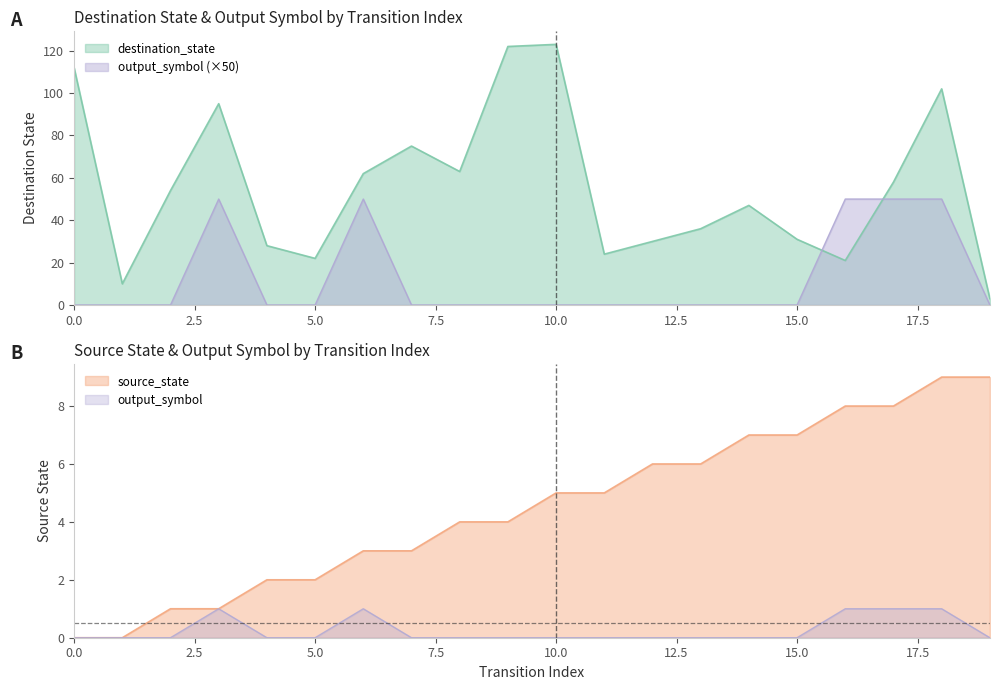

What is the average value of the source_state series?

4